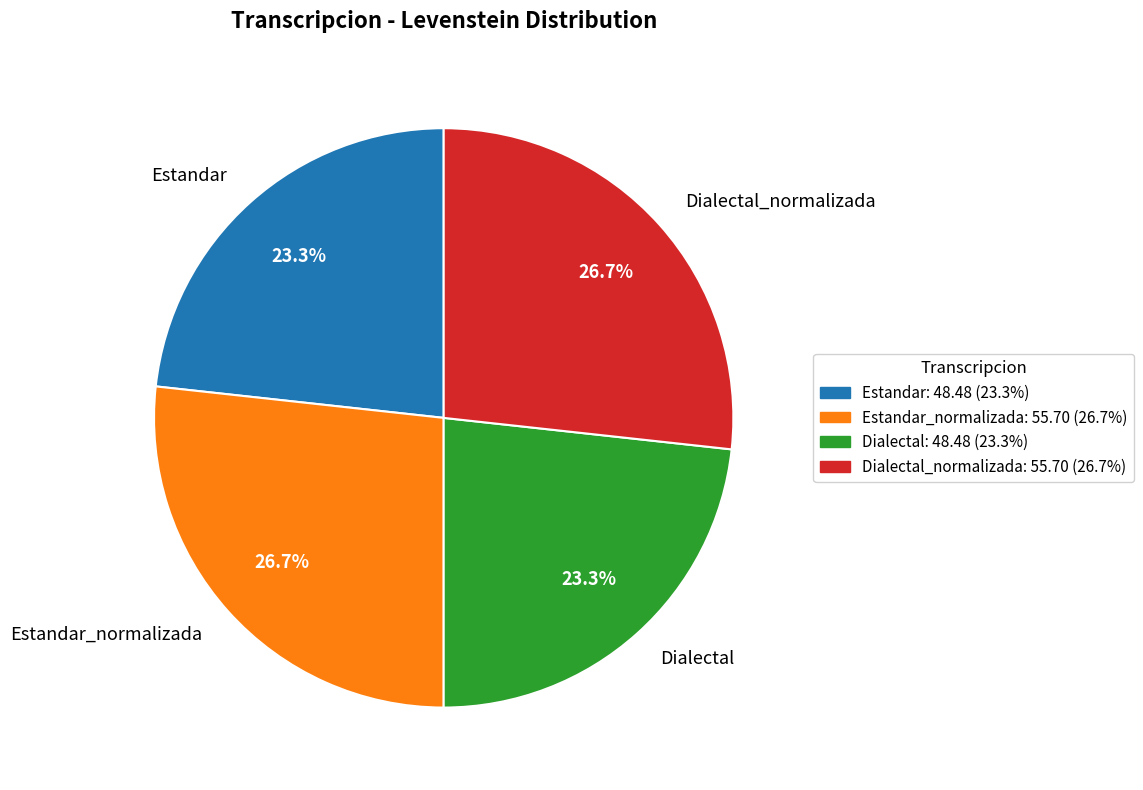

Count the number of slices in the pie.

4